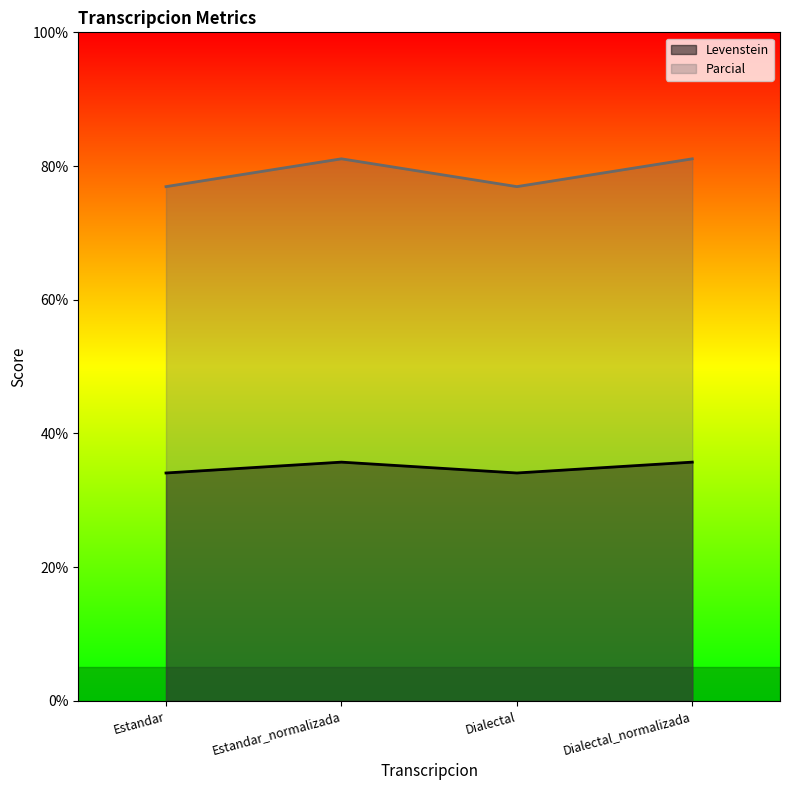

At which category is the sum across all series the highest?

Estandar_normalizada